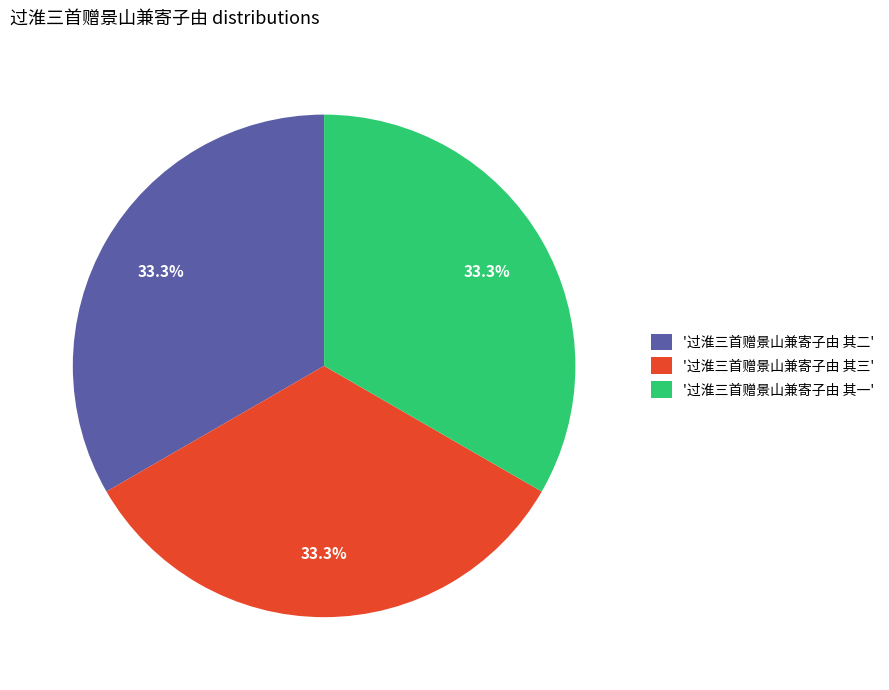

What portion of the pie excludes '过淮三首赠景山兼寄子由 其二'?

66.7%